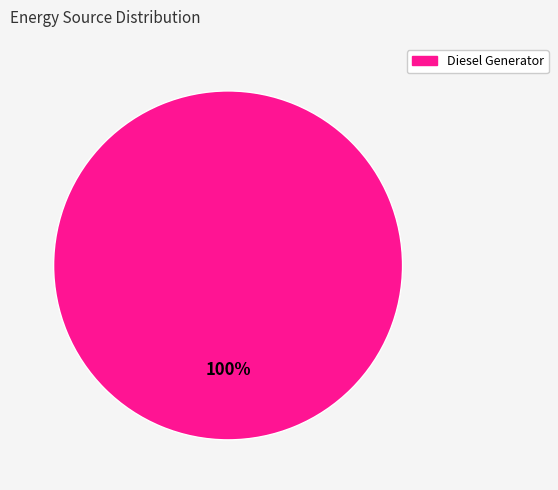

Is Diesel Generator the majority of the pie?

Yes